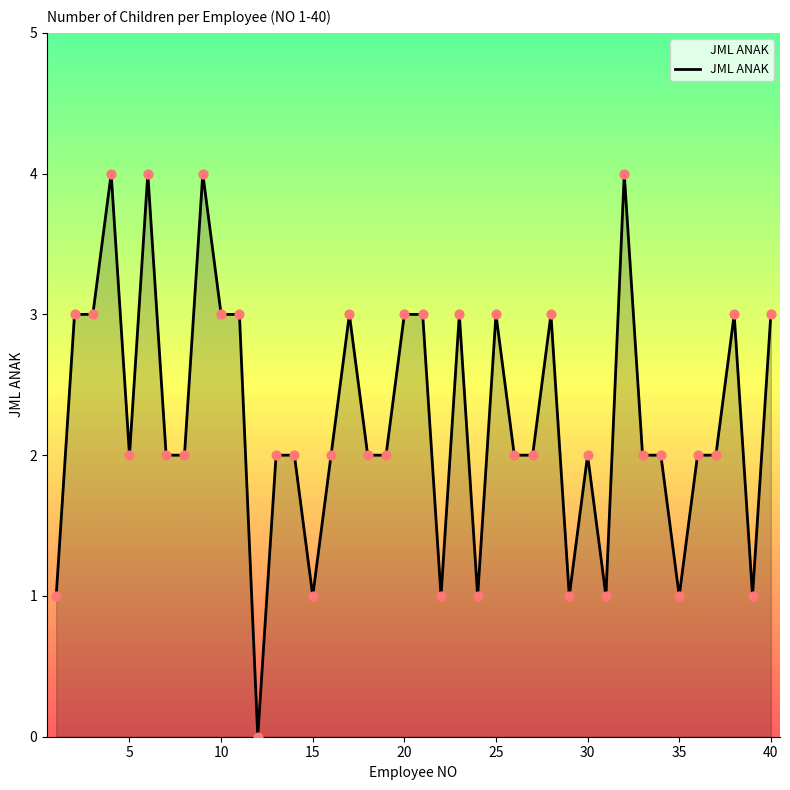

What is the difference between the maximum and minimum values?

4